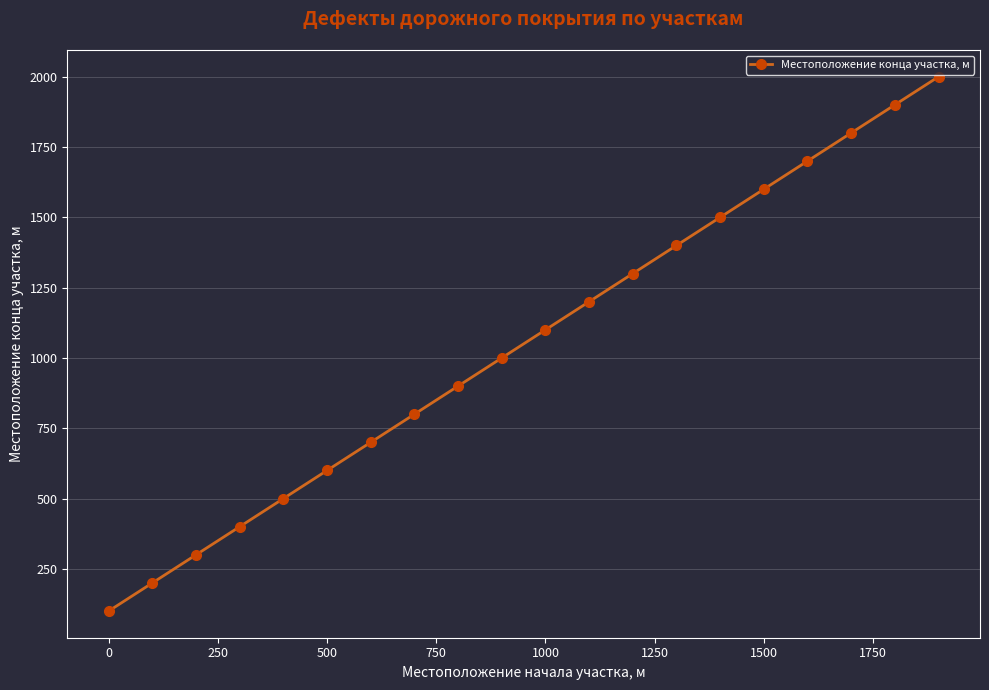

What is the value of the 14th point from the left?

1400